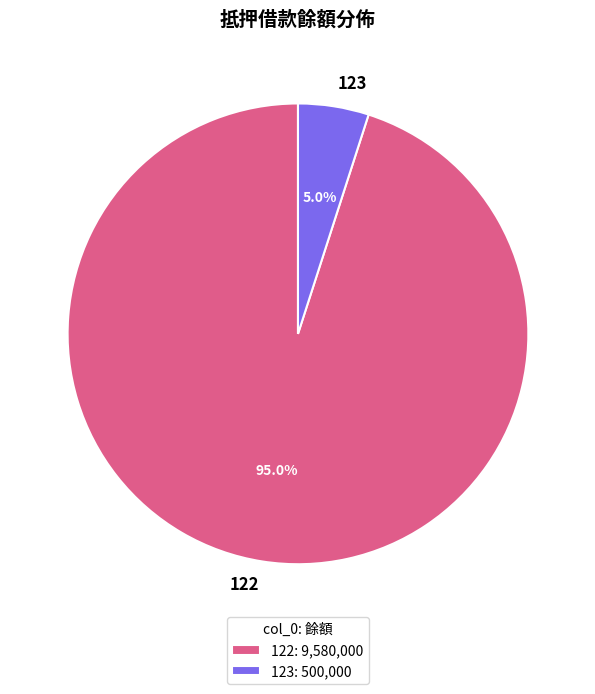

How many segments does this pie chart have?

2